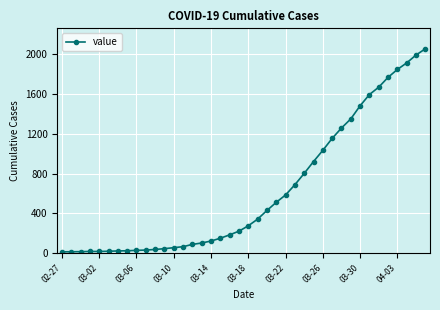

What is the greatest value displayed?

2056